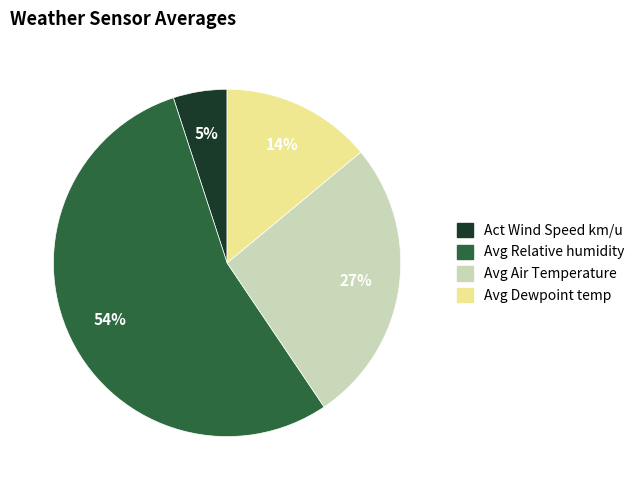

Do Avg Dewpoint temp and Avg Relative humidity together represent more than half of the pie?

Yes